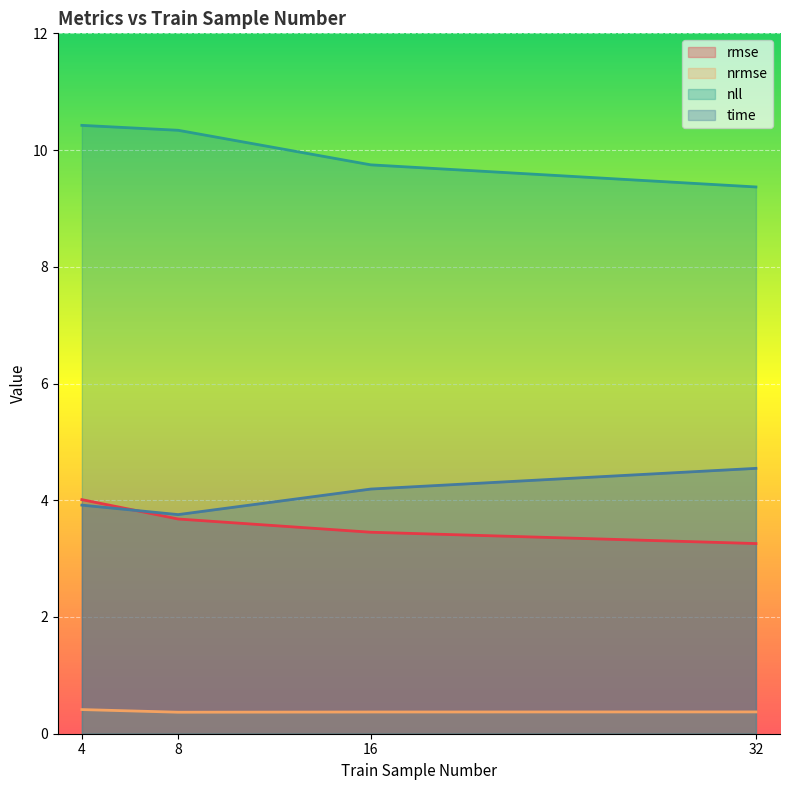

List the labels in order of nll value, smallest first.

32, 16, 8, 4